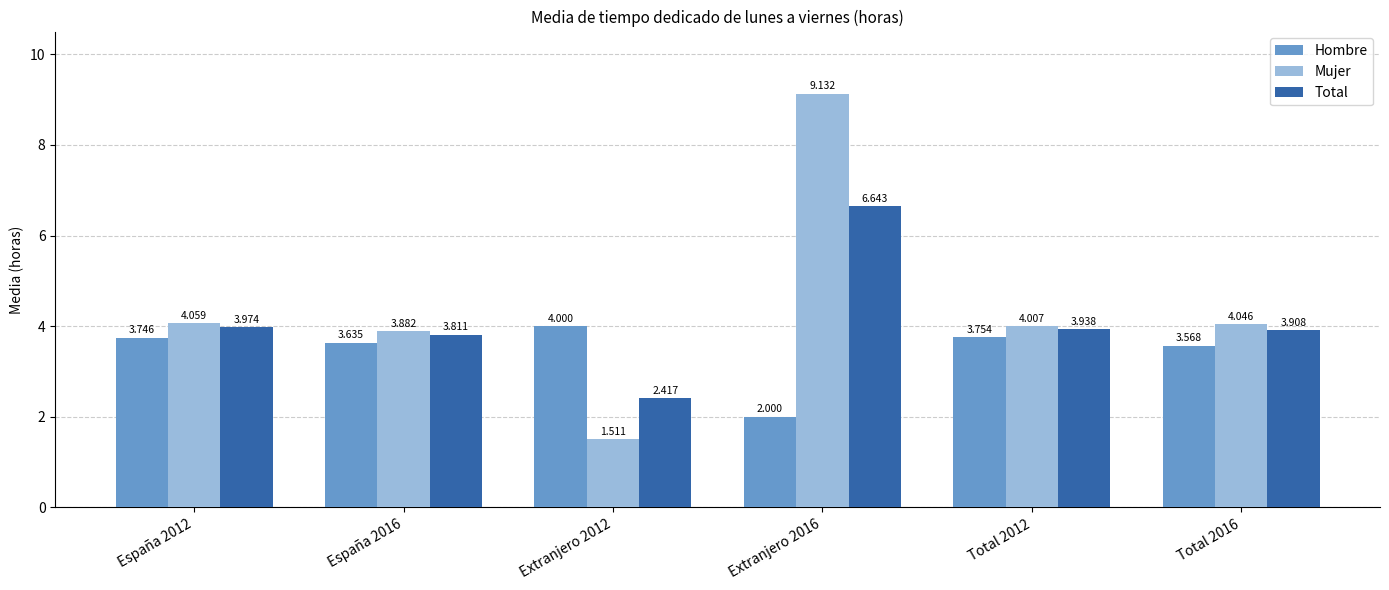

Which label corresponds to the smallest value in the chart?

Extranjero 2012